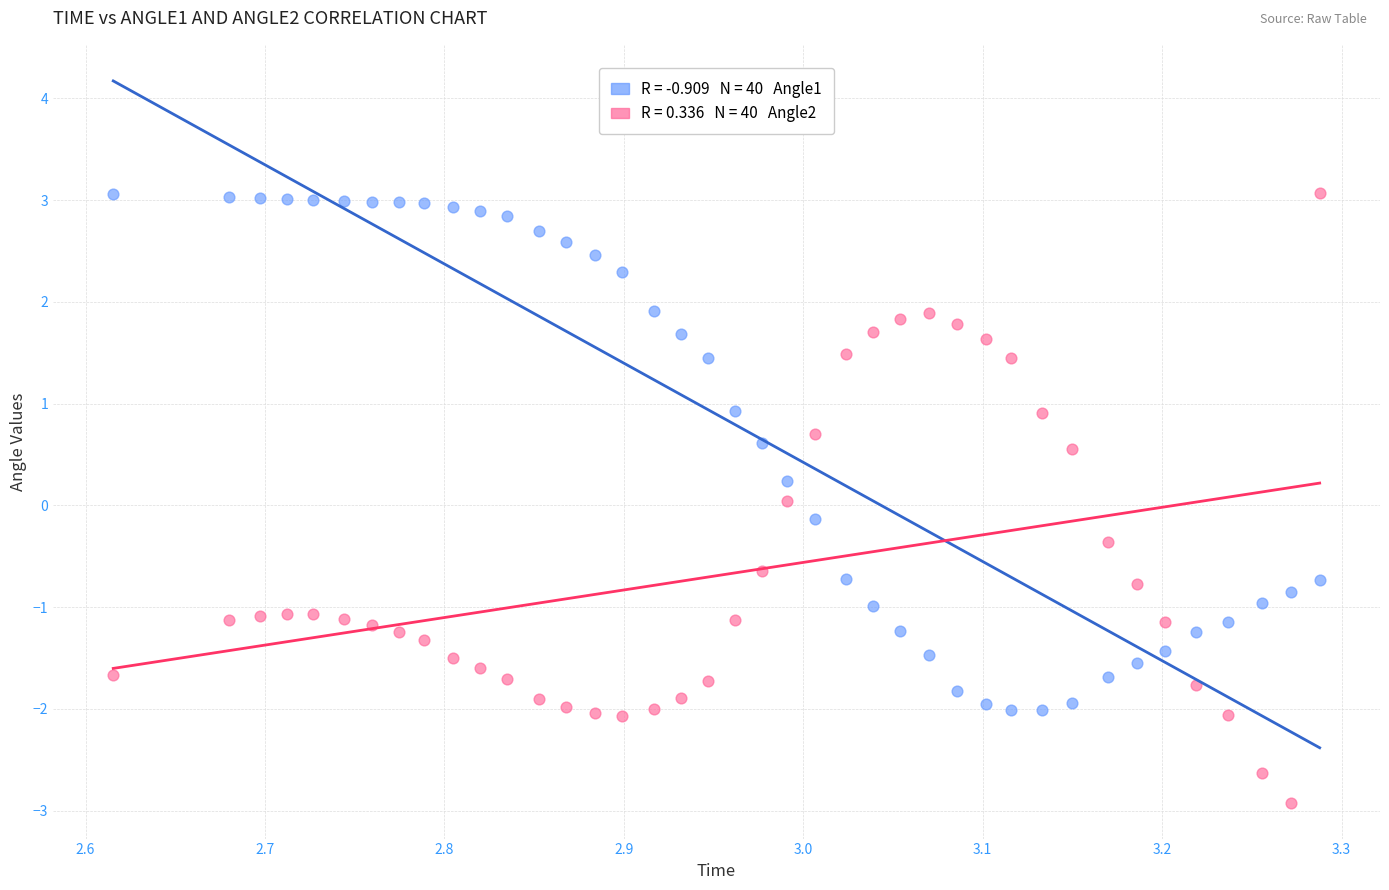

Across all data points, what is the range of Y values (max minus min)?

6.0